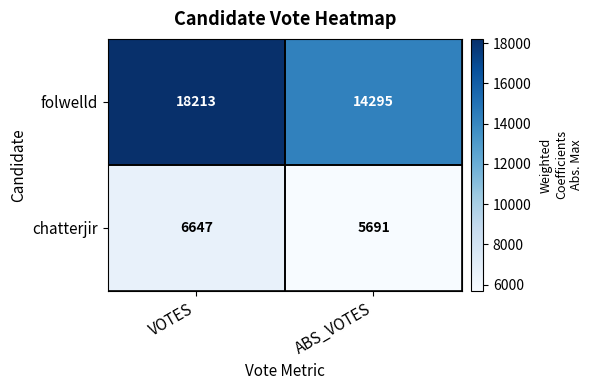

Is it true that chatterjir equals 2093 at VOTES?

False